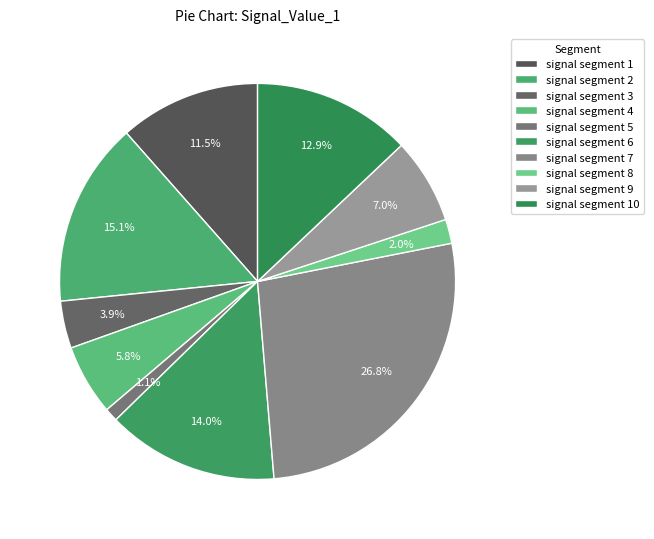

Does signal segment 2 represent more than half of the total?

No